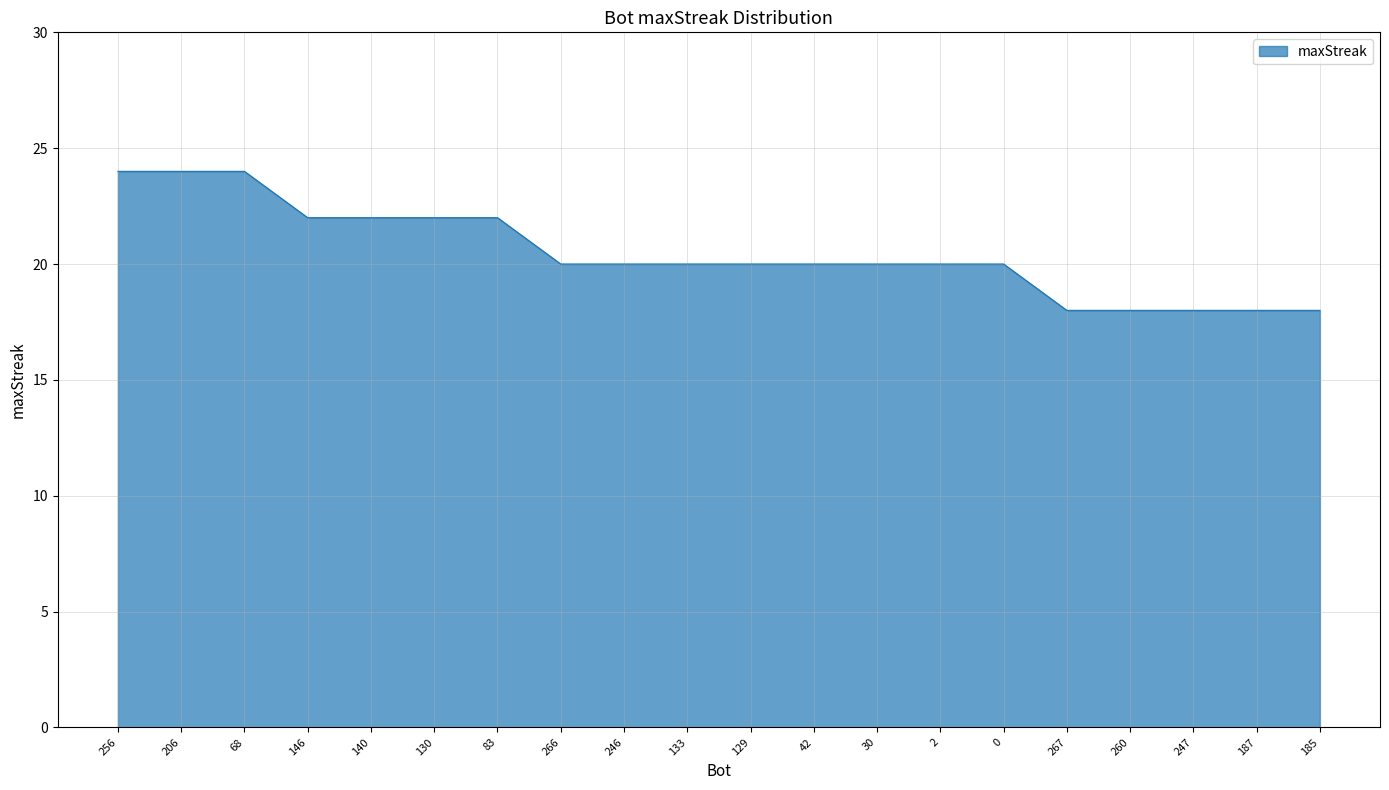

The chart shows a value of 20 at 2. True or false?

True